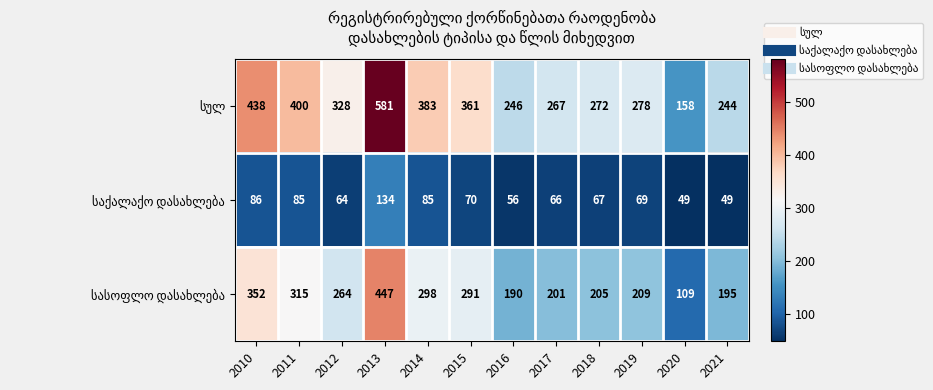

What is the difference between the highest and lowest values at 2013?

447